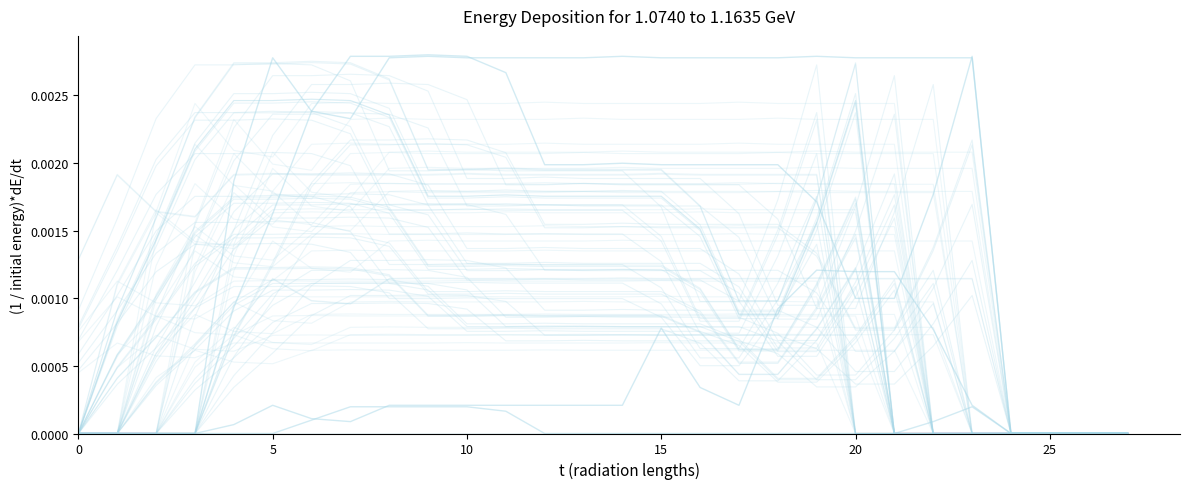

The value of col_14 at 15 is 0.0. True or false?

False